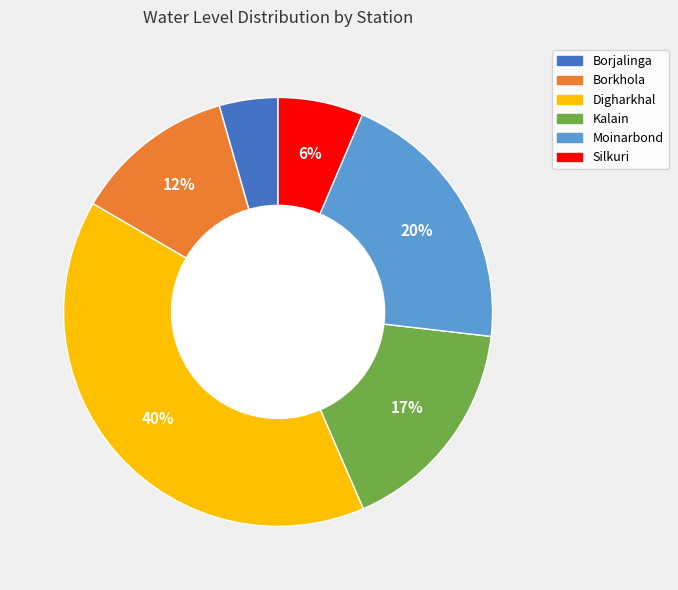

Is Kalain the majority of the pie?

No